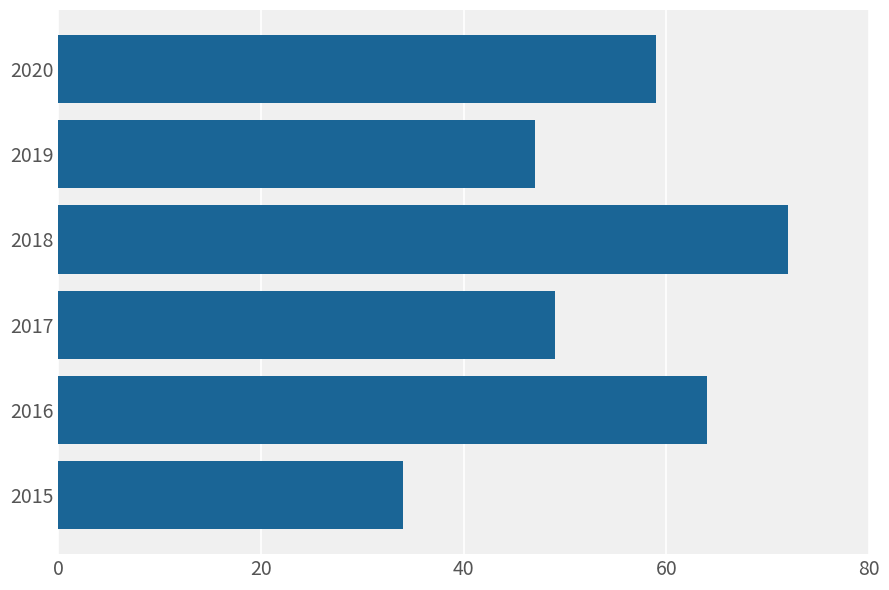

True or false: the data shows 49 at 2017.

True